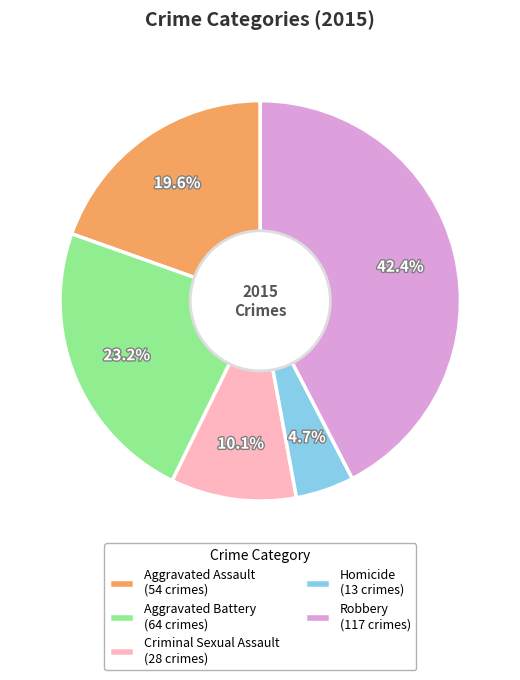

Is Robbery the majority of the pie?

No